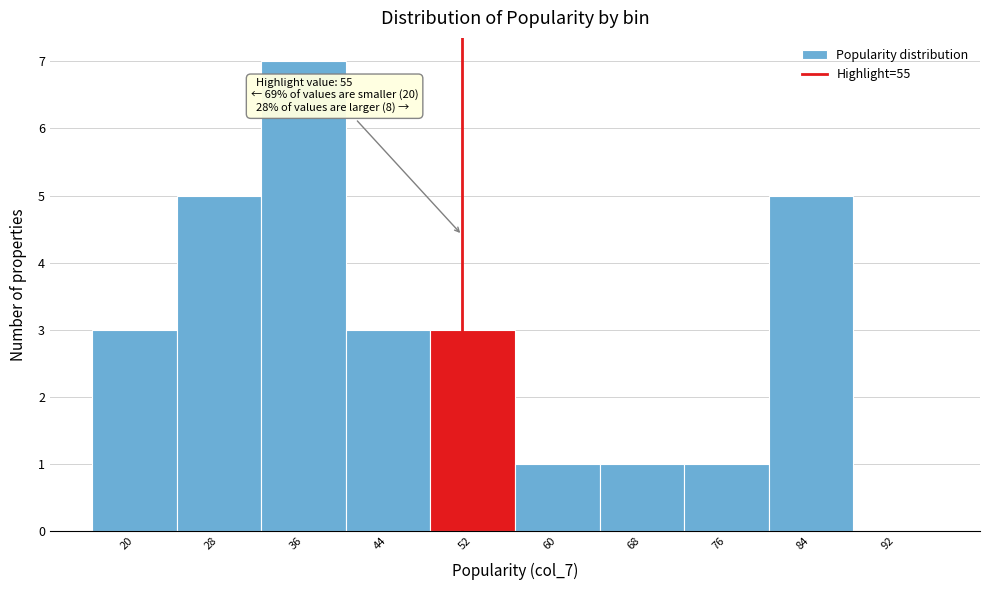

Reading left to right, extract all data points from this chart.

20=3	28=5	36=7	44=3	52=3	60=1	68=1	76=1	84=5	92=0